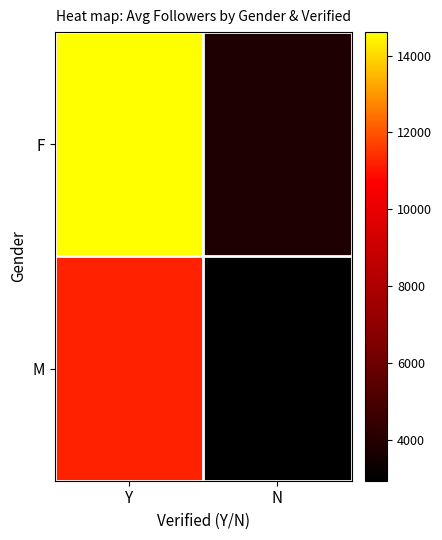

Reading left to right, transcribe all the data shown in this chart.

F: Y=14612.1	N=3821.7
M: Y=11205.4	N=2934.6